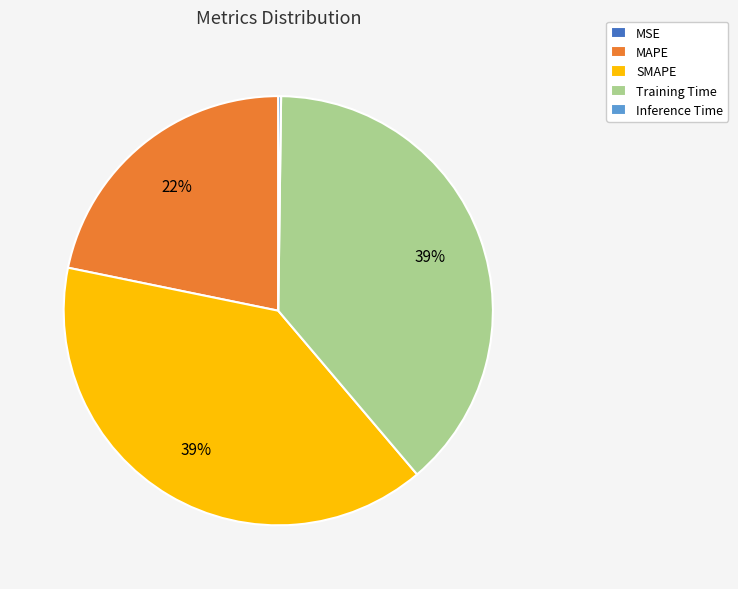

To the nearest percent, what is the average slice percentage?

20%